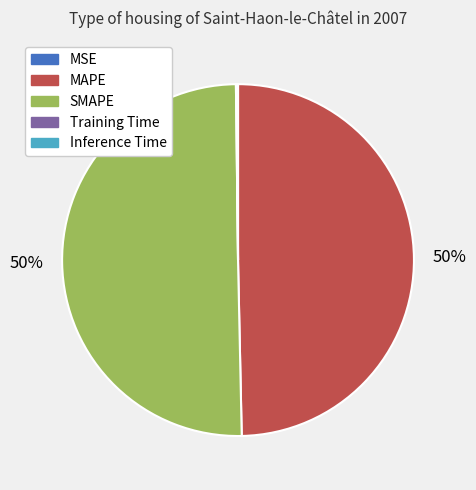

What is the majority slice?

SMAPE